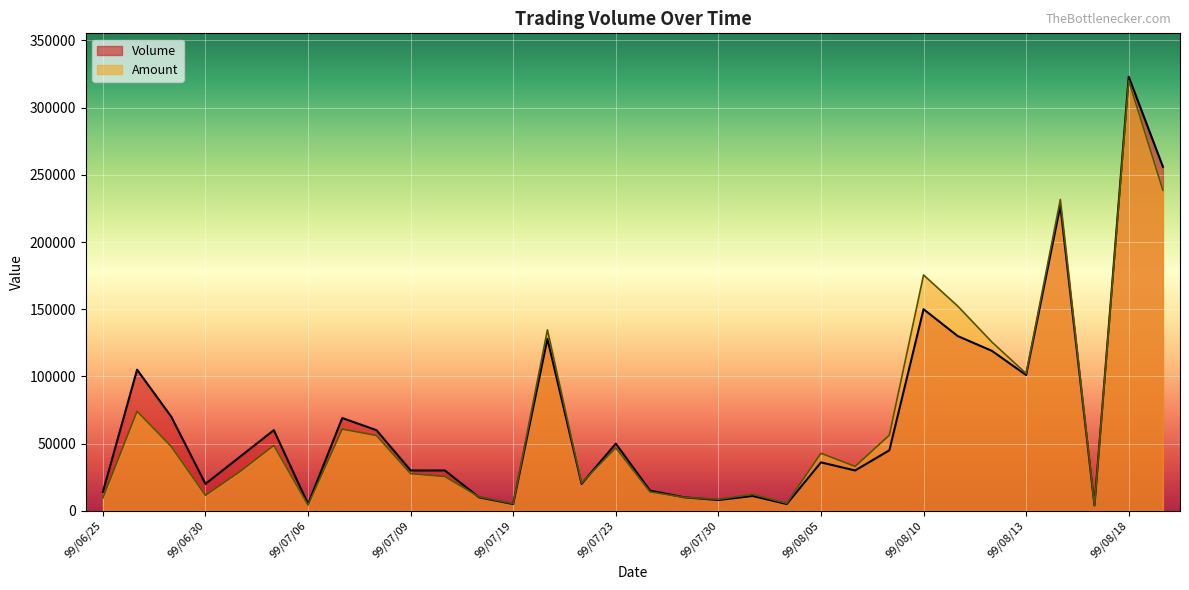

Where is Volume nearest to the value 163500?

99/08/10